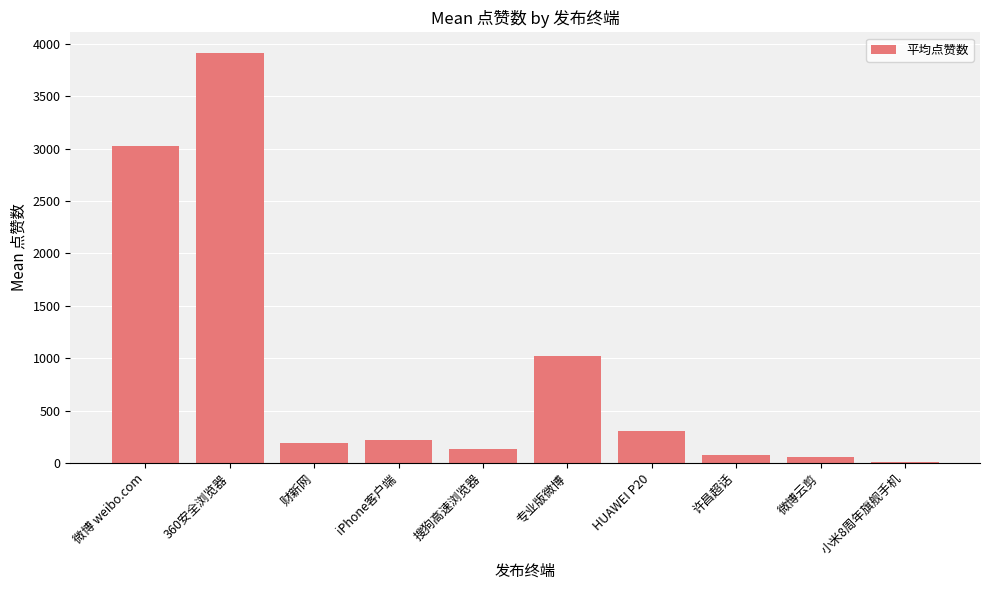

Which category has the highest value across all series?

360安全浏览器